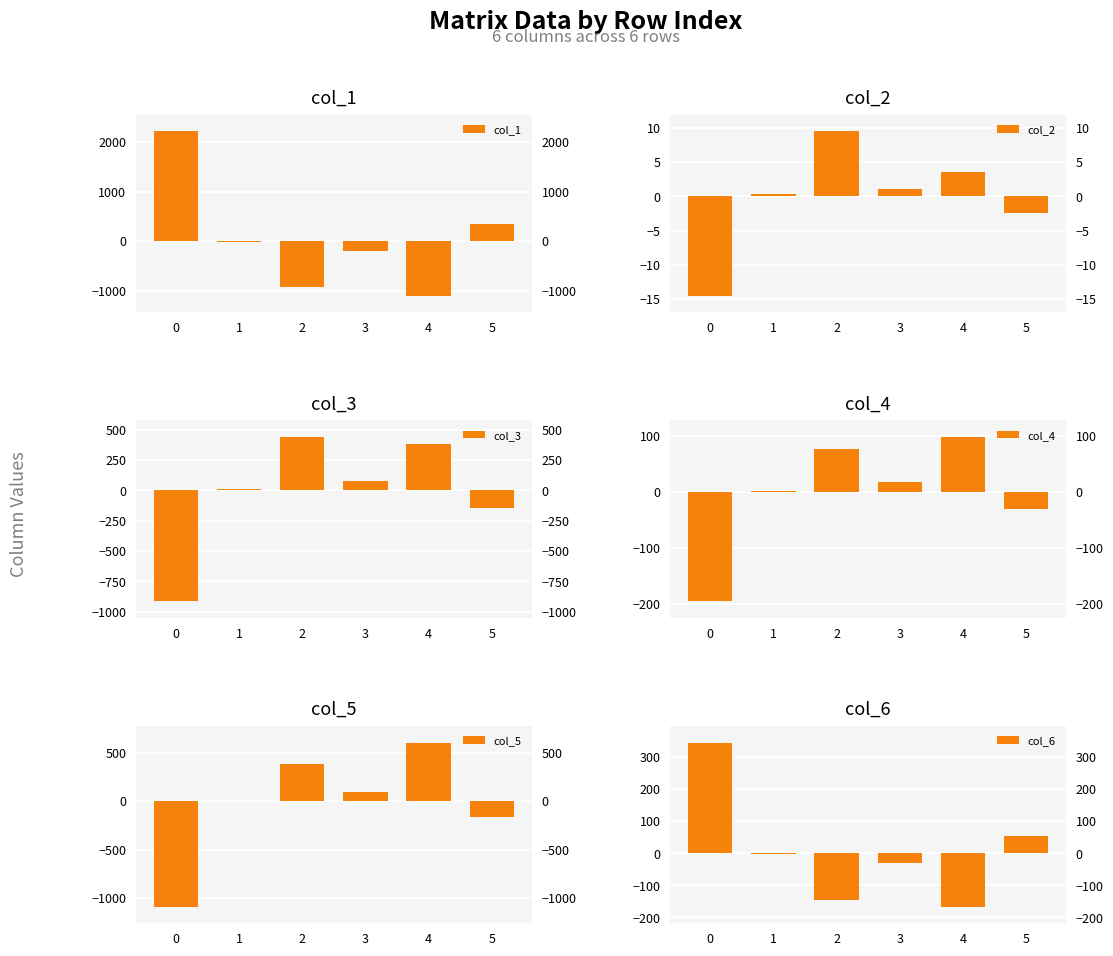

What are all the series names shown in the legend?

col_1, col_2, col_3, col_4, col_5, col_6